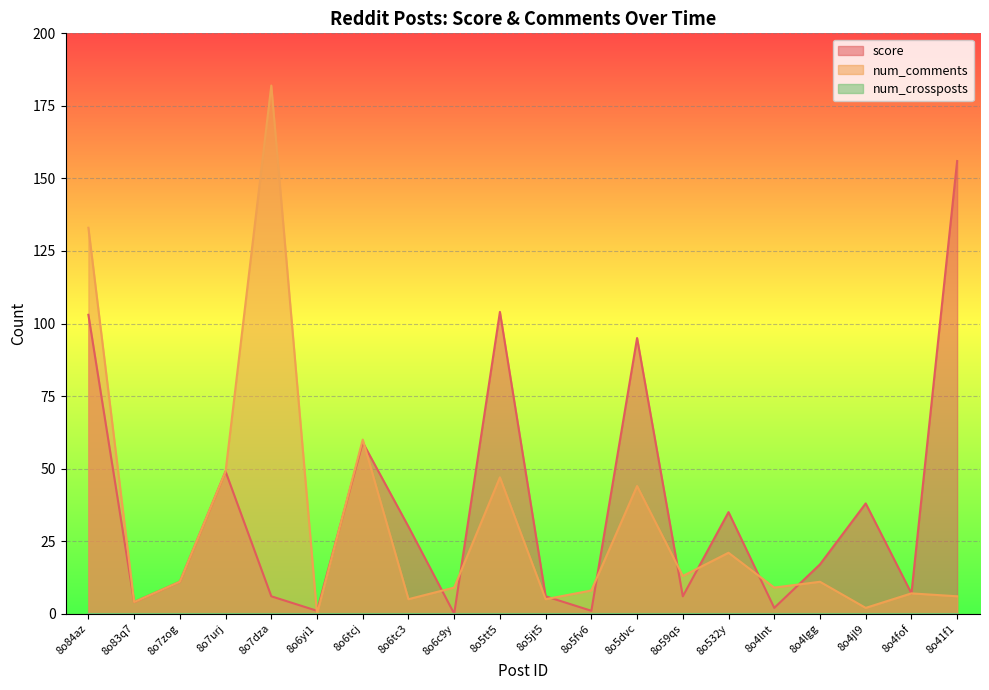

Rank the series at 8o6yi1 from lowest to highest value.

num_comments, score